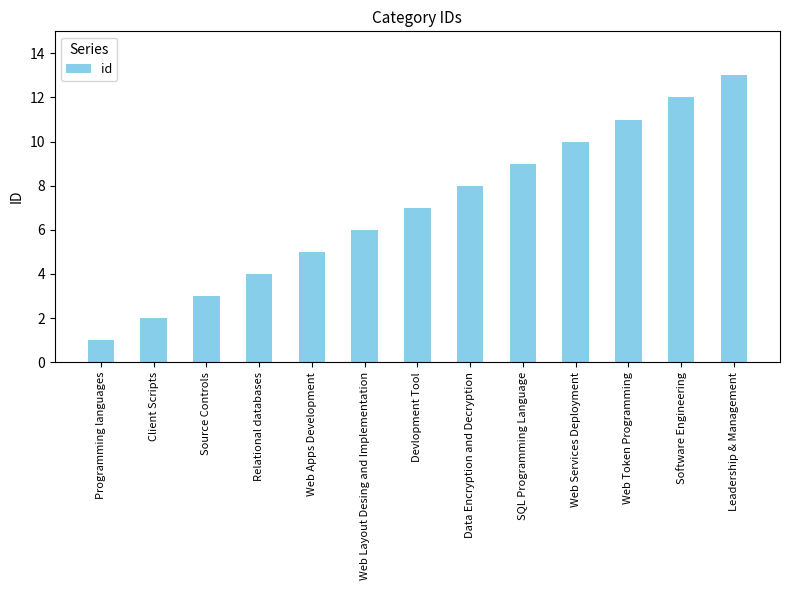

How many values are below 7?

6